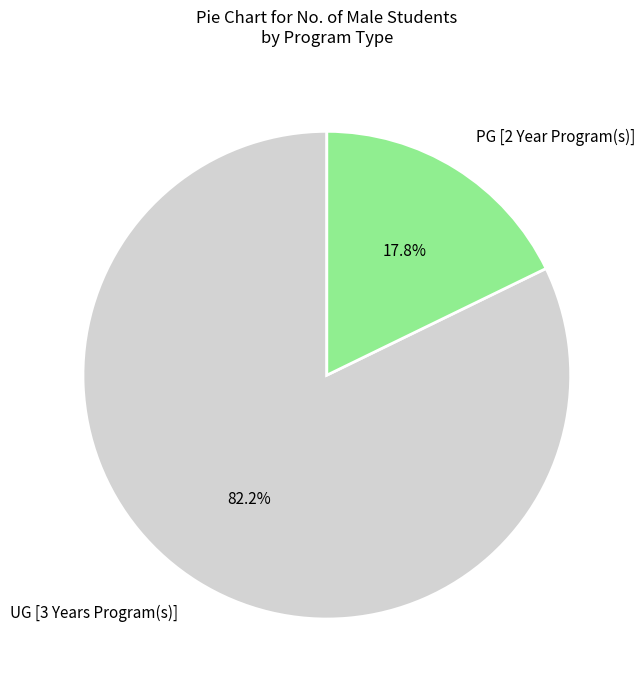

Which category has the smallest portion of the pie?

PG [2 Year Program(s)]